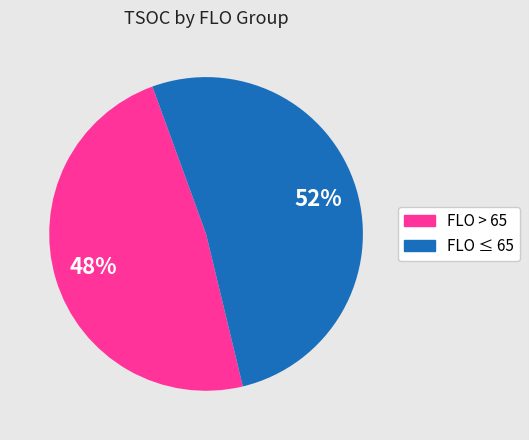

What percentage is the FLO > 65 slice, to the nearest percent?

48%